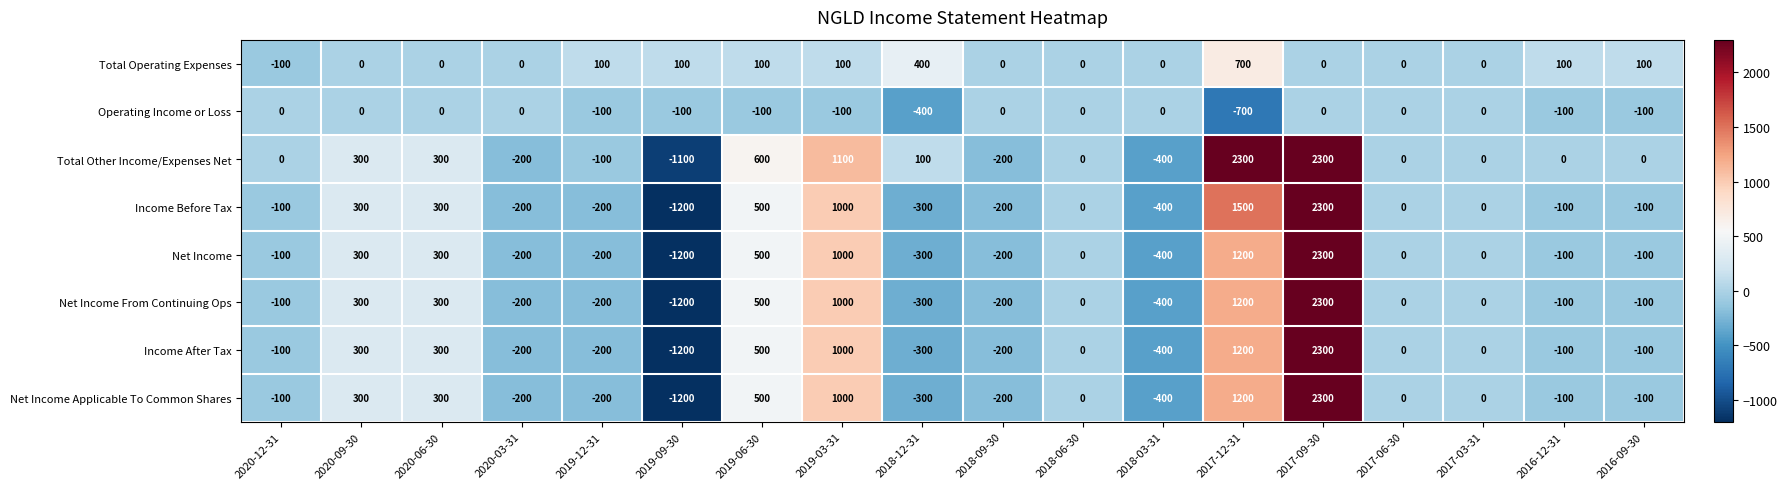

Is the value of Income After Tax at 2016-12-31 greater than the value of Income Before Tax at 2017-09-30?

No